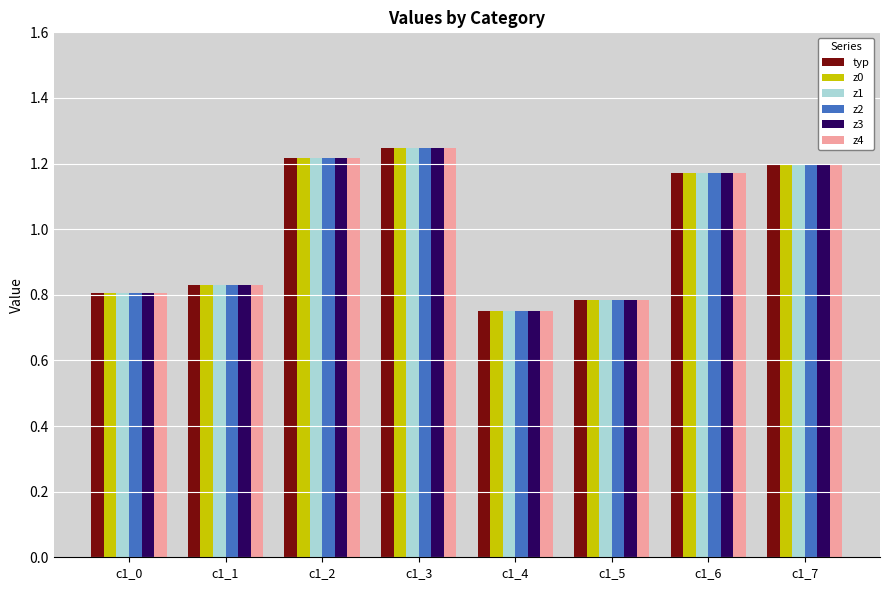

At which label does z4 first exceed 1?

c1_2